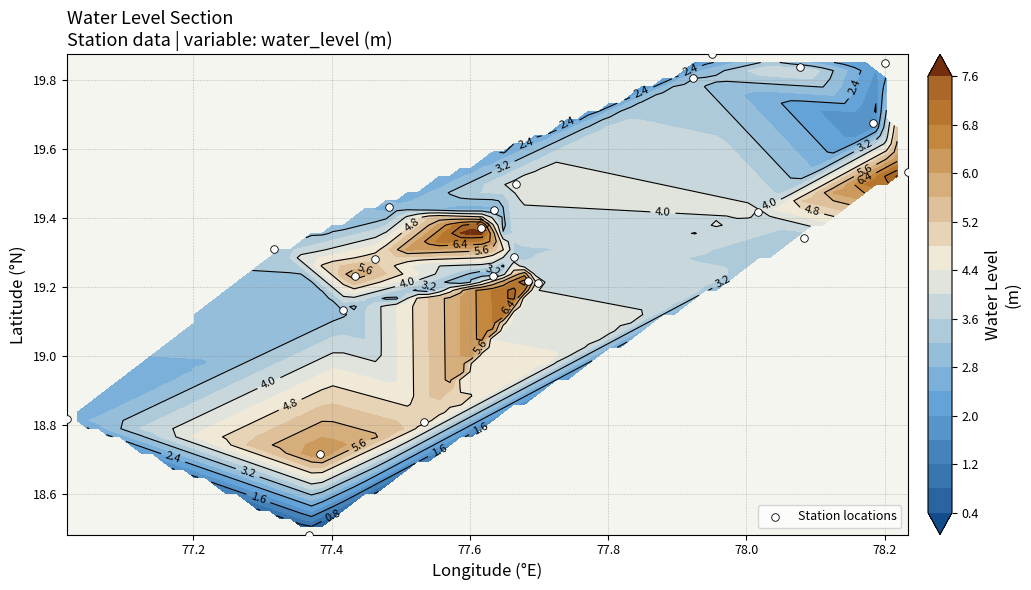

Reading left to right, extract all data points from this chart.

19.8	19.2	19.2	19.5	19.3	19.4	19.5	19.4	19.3	19.7	19.3	19.9	19.8	18.8	19.3	18.7	18.5	19.2	18.8	19.2	19.1	19.4	19.9	19.4